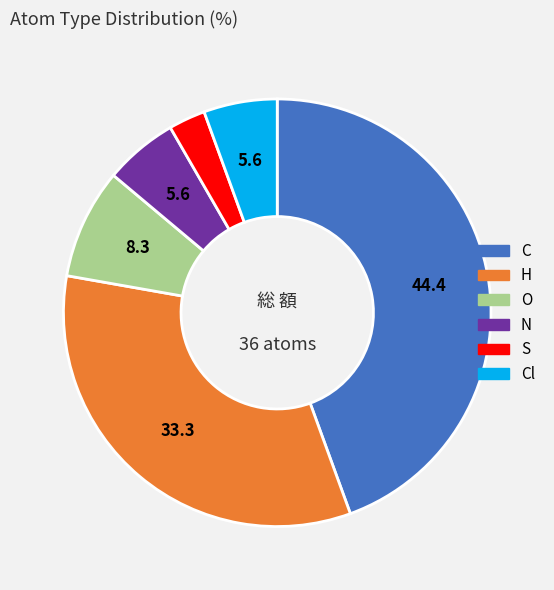

How many segments does this pie chart have?

6